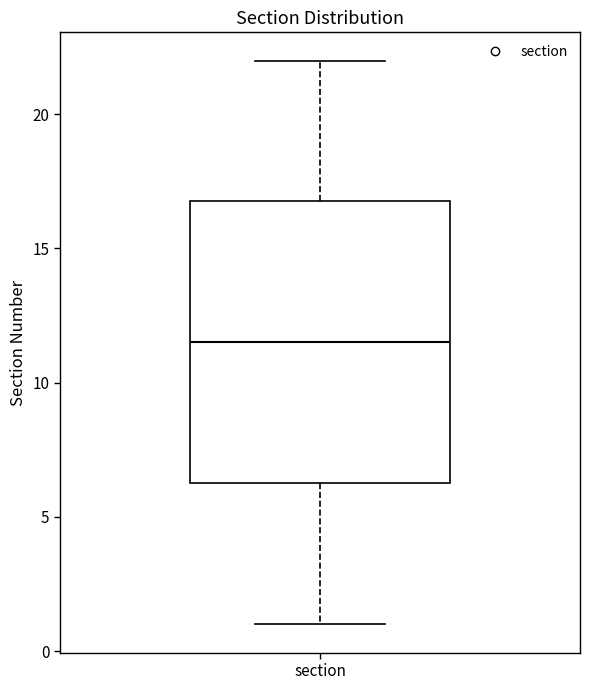

Transcribe this box plot: give where the median line is, the range the box spans, and where the two whiskers end, as read against the y-axis. The values are not printed on the chart, so give them approximately, as read against the axis.

median 11.5, box 6.5 to 17.0, whiskers 1.0 to 22.0